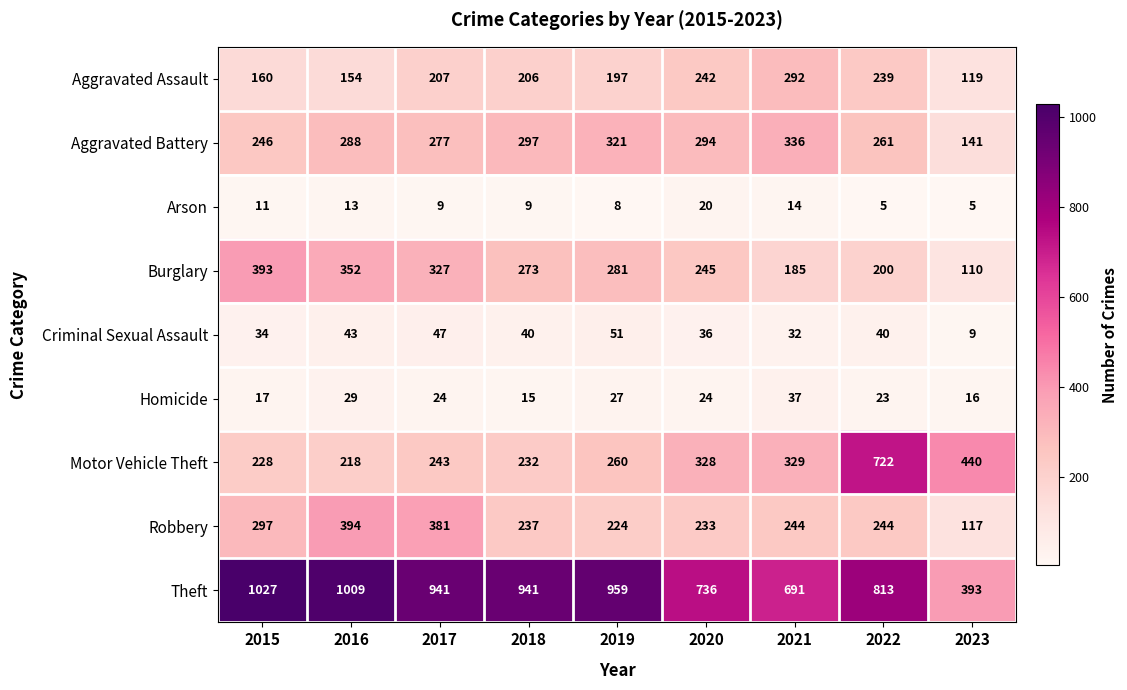

Is it true that Aggravated Battery equals 500 at 2019?

False